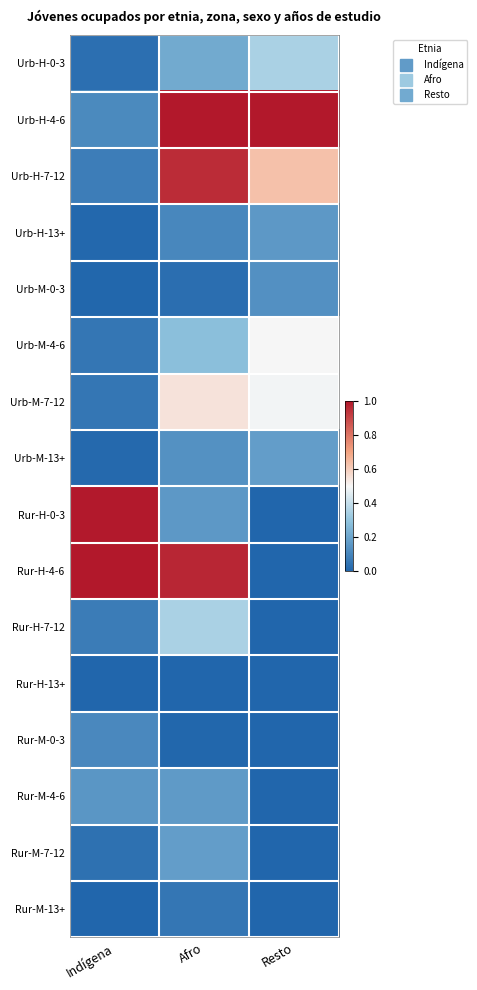

What is the spread (max minus min) of values at Afro?

1.0